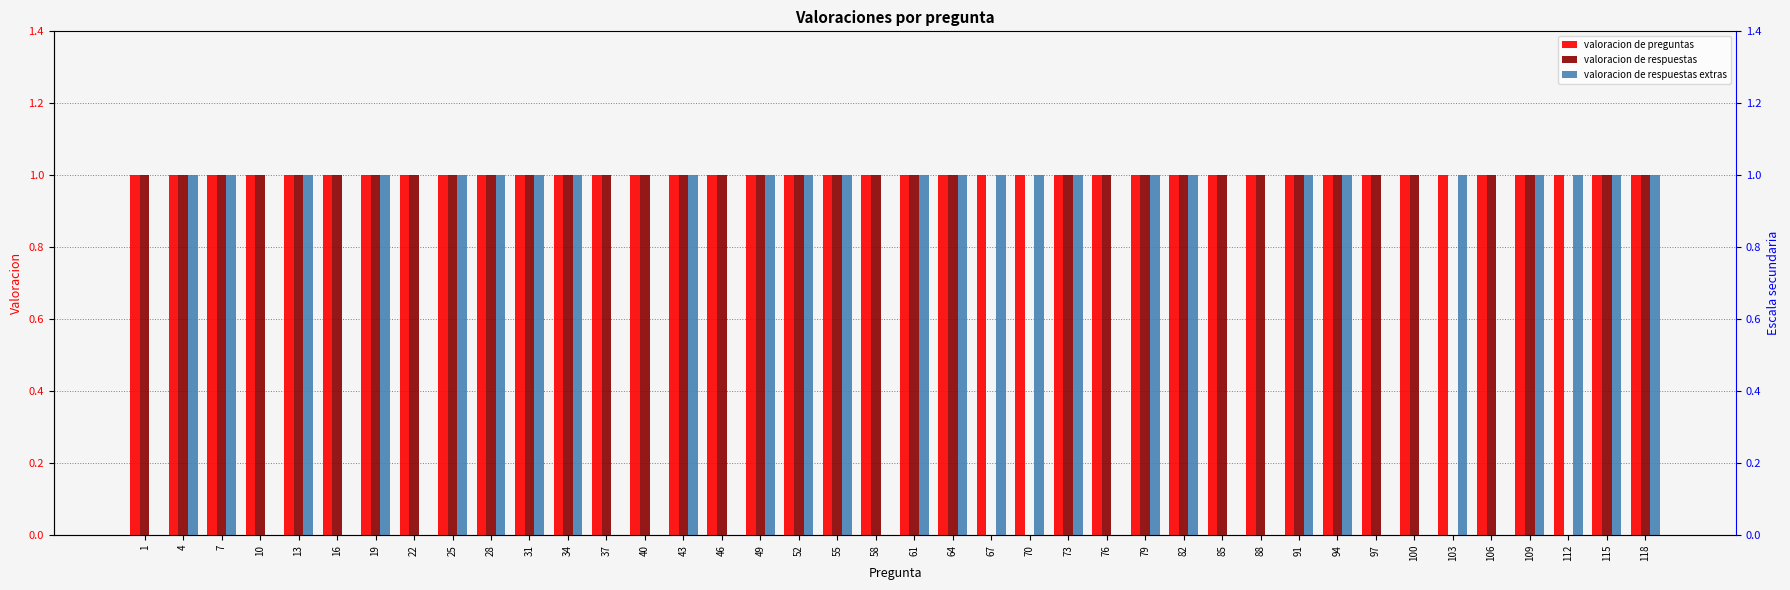

Which series has the largest total across all categories?

valoracion de preguntas